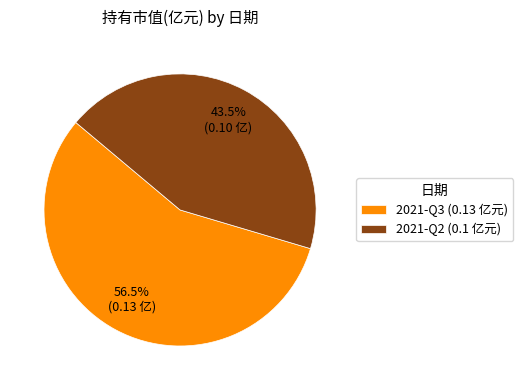

Which category accounts for the majority?

2021-Q3